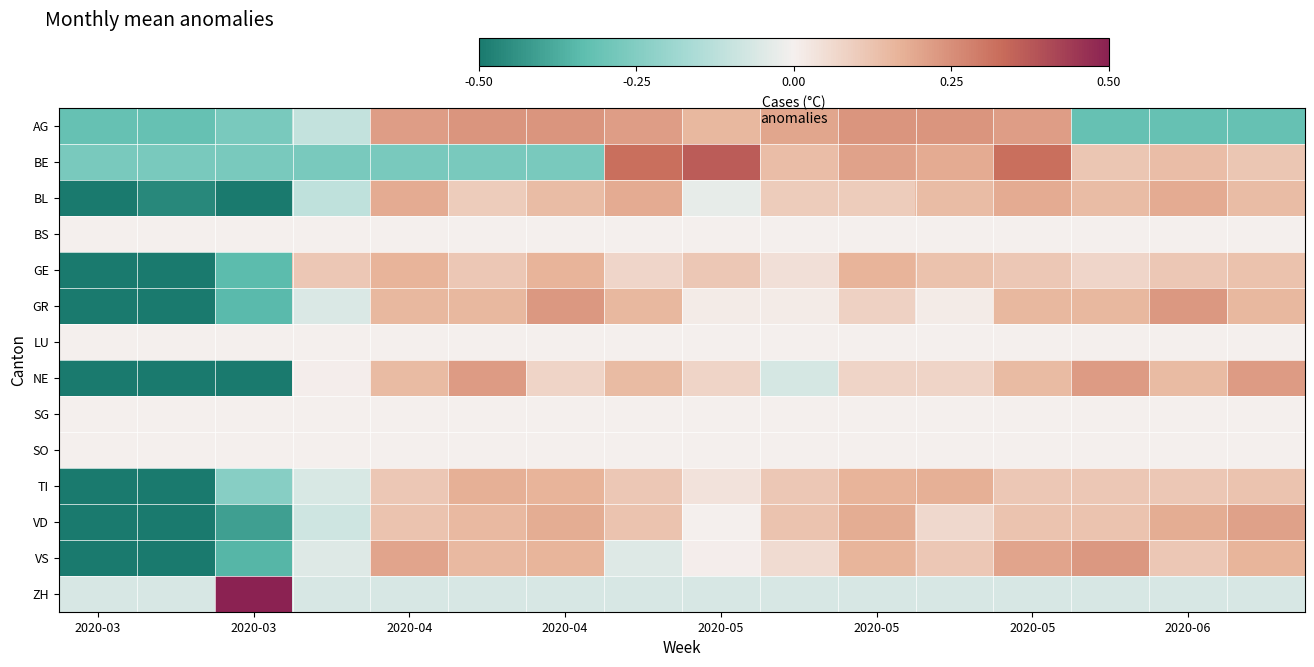

What is the maximum value shown in the chart?

3.9